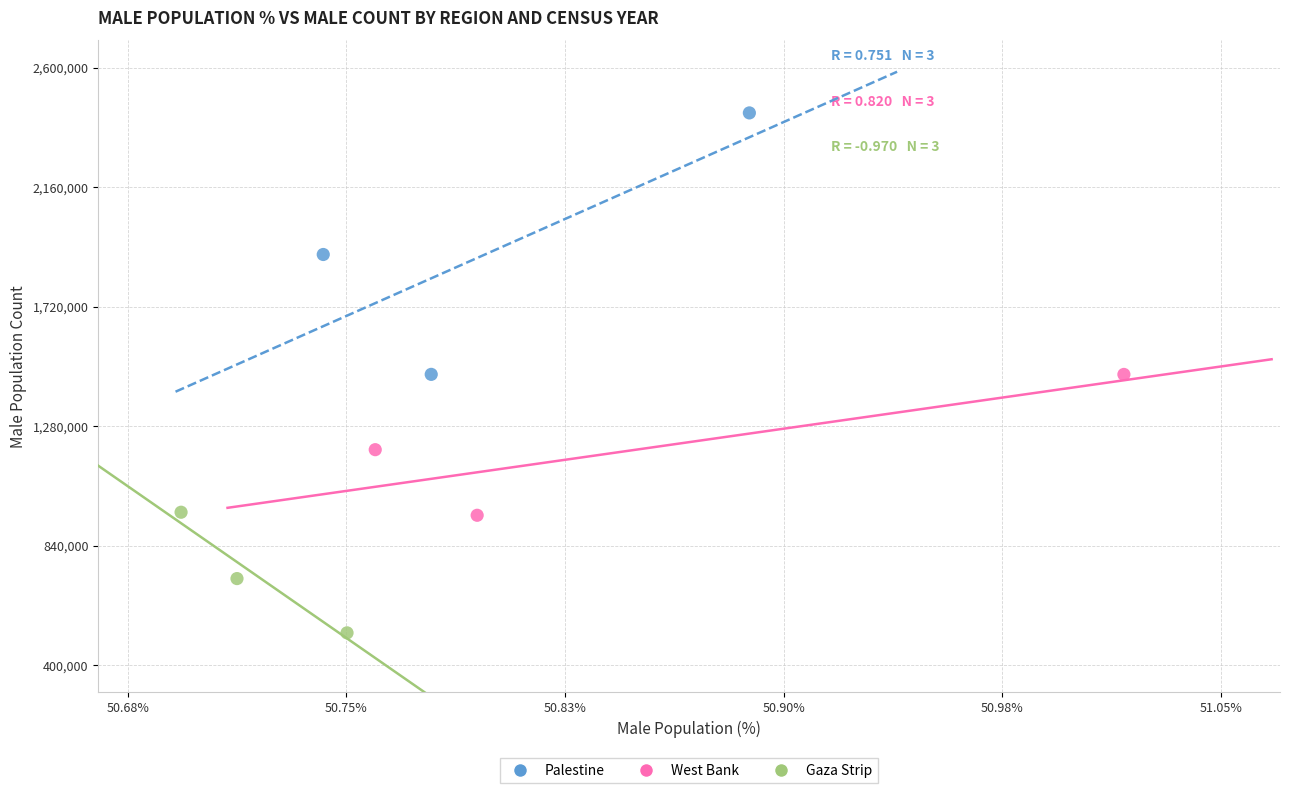

Which series has the widest spread of Y values?

Palestine